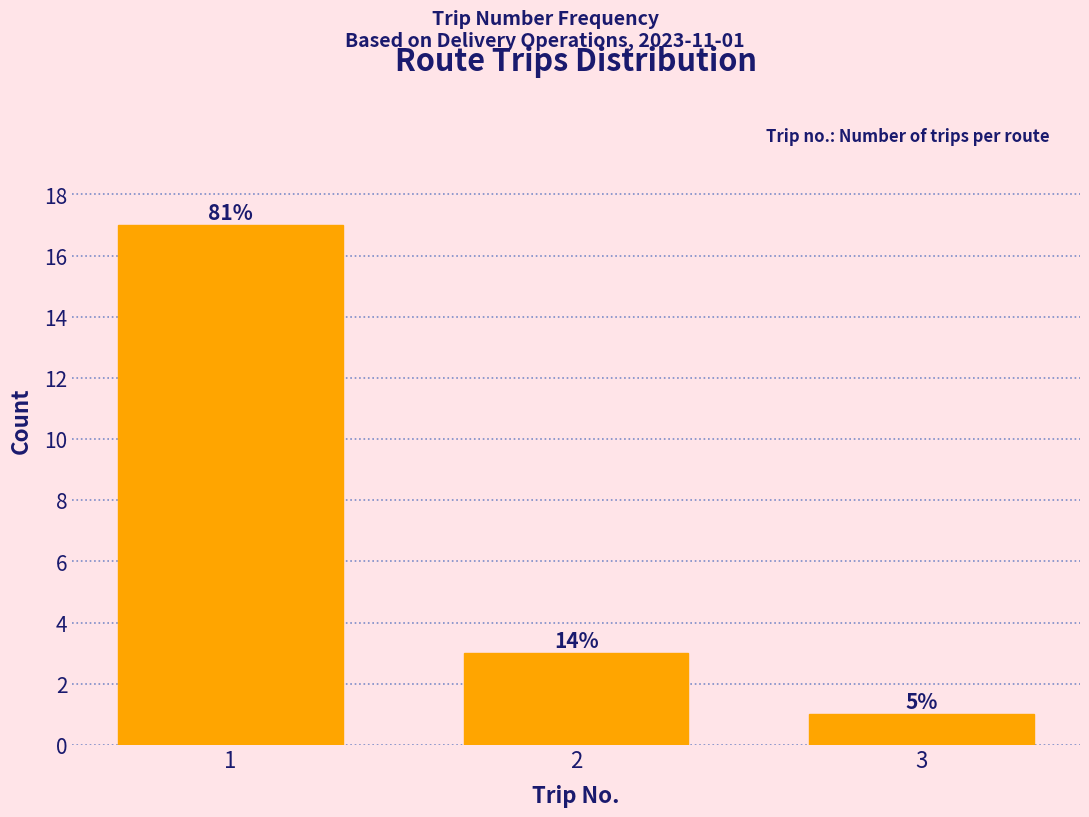

How many bars are there in total?

3